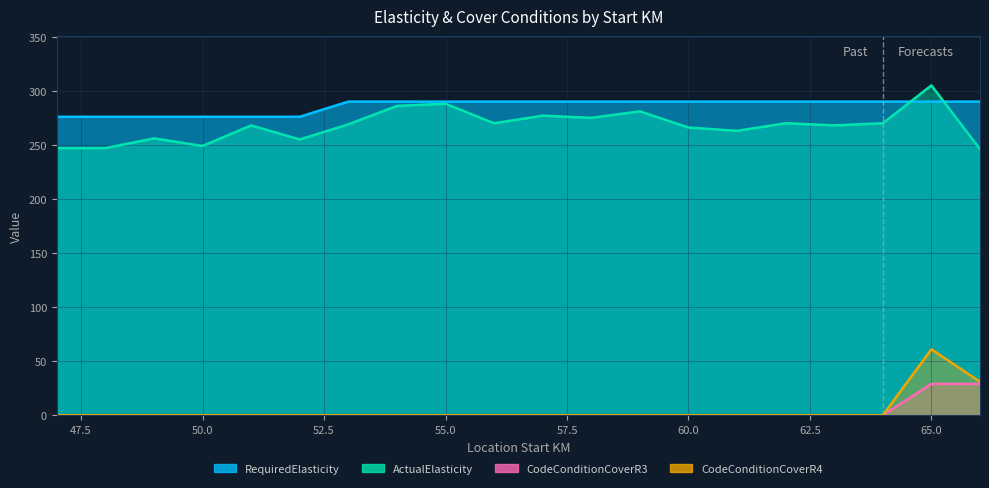

What is the lowest value of the ActualElasticity series?

246